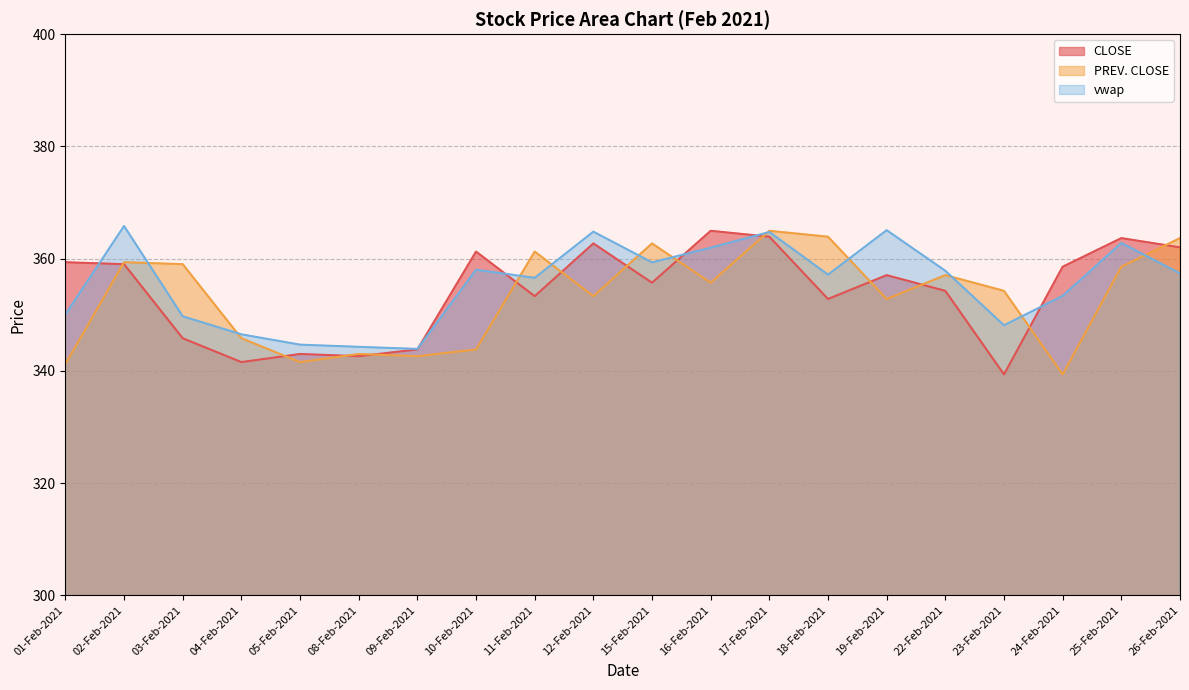

How many lines are shown in the chart?

3